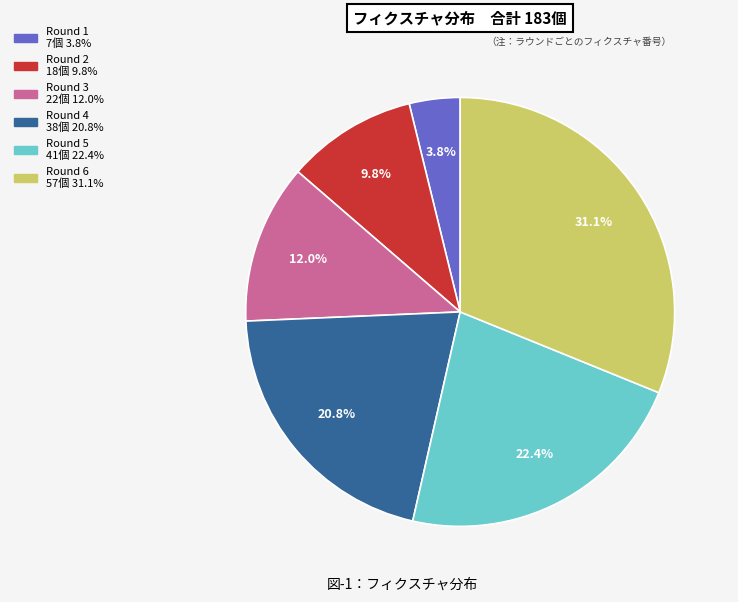

Count the number of slices in the pie.

6